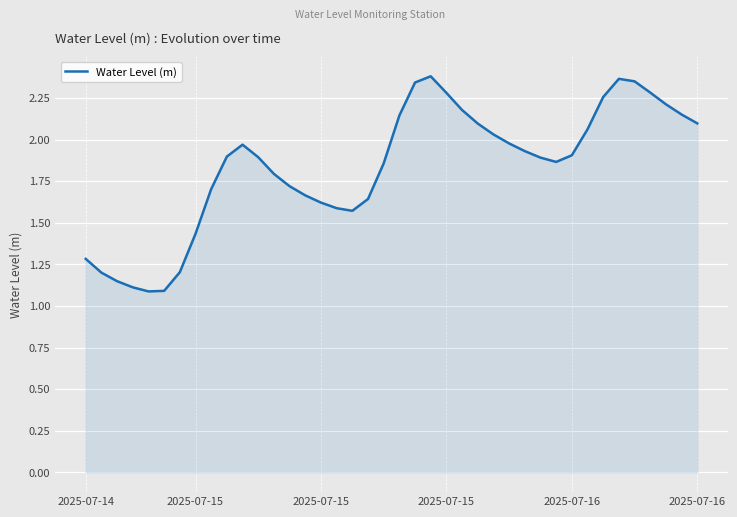

Reading left to right, what are all the values shown in this chart?

1.3	1.2	1.1	1.1	1.1	1.1	1.2	1.4	1.7	1.9	2.0	1.9	1.8	1.7	1.7	1.6	1.6	1.6	1.6	1.9	2.1	2.3	2.4	2.3	2.2	2.1	2.0	2.0	1.9	1.9	1.9	1.9	2.1	2.3	2.4	2.4	2.3	2.2	2.2	2.1